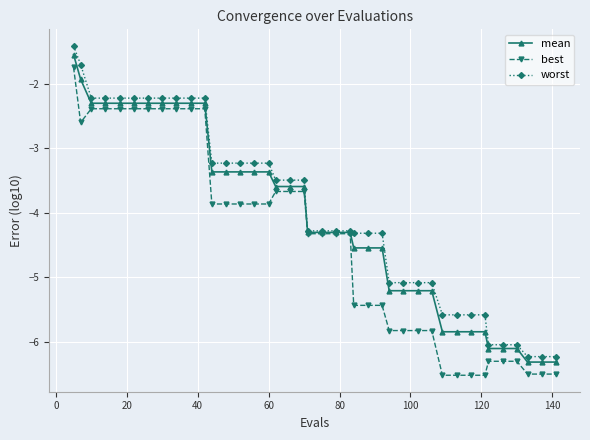

What is the value of the worst point at the 11th from the left?

-2.2